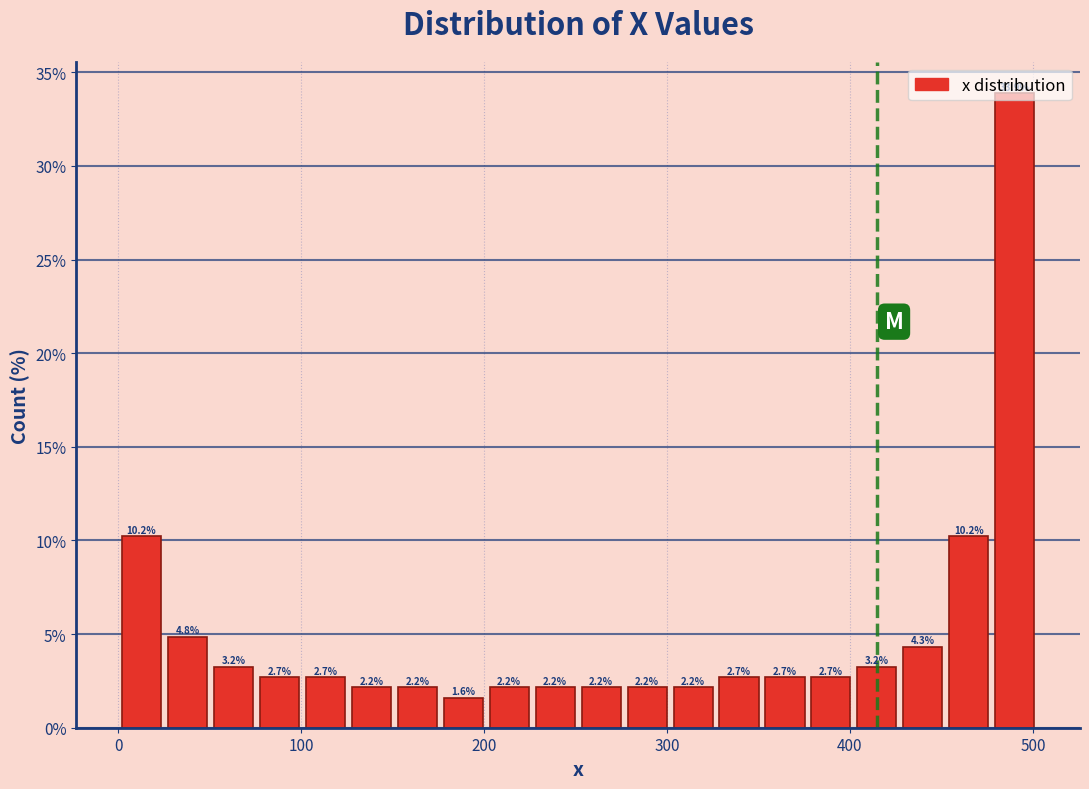

Around what value on the x-axis is the tallest bar? Give the approximate position of its centre, as read against the axis.

490